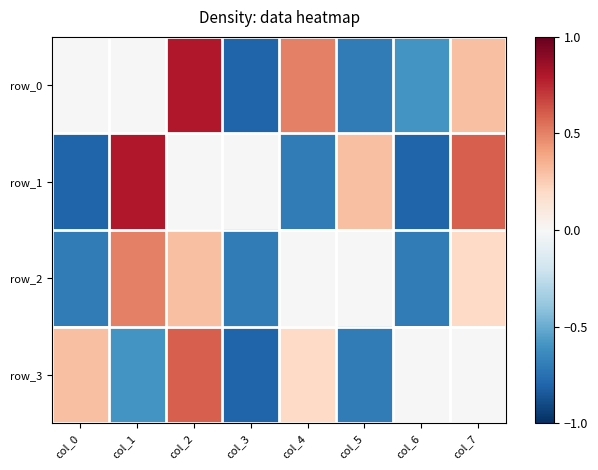

True or false: row_1 has a value of 0.8 at col_1.

True